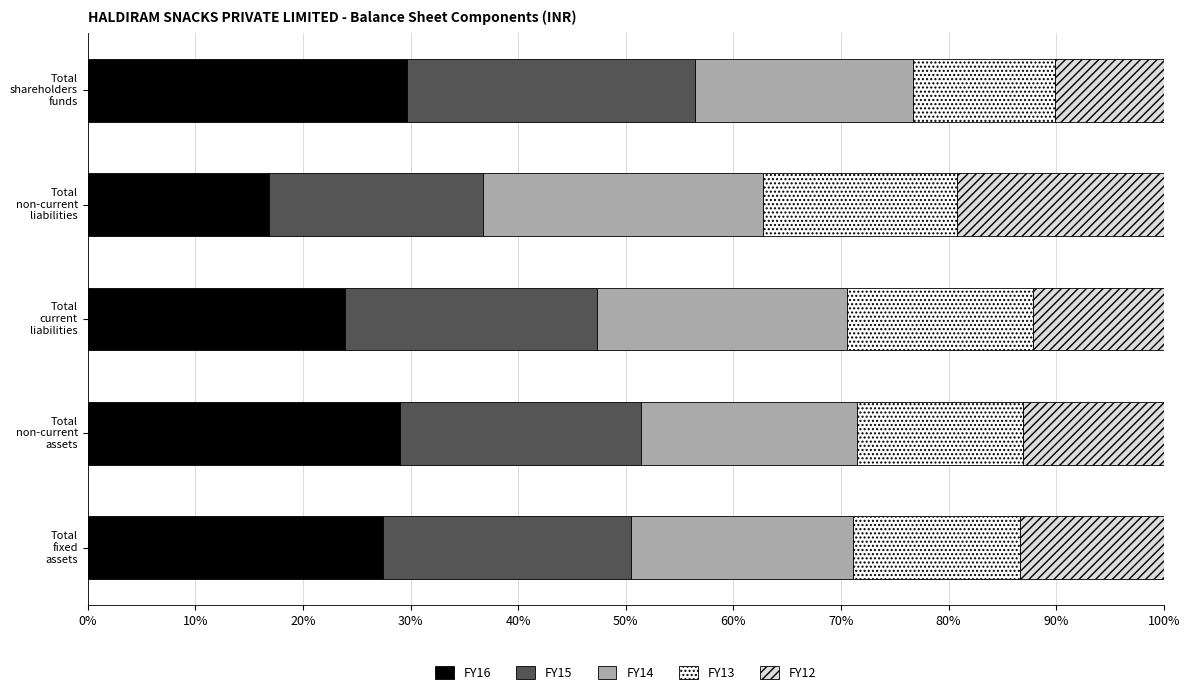

What is the lowest value of the FY16 series?

16.9